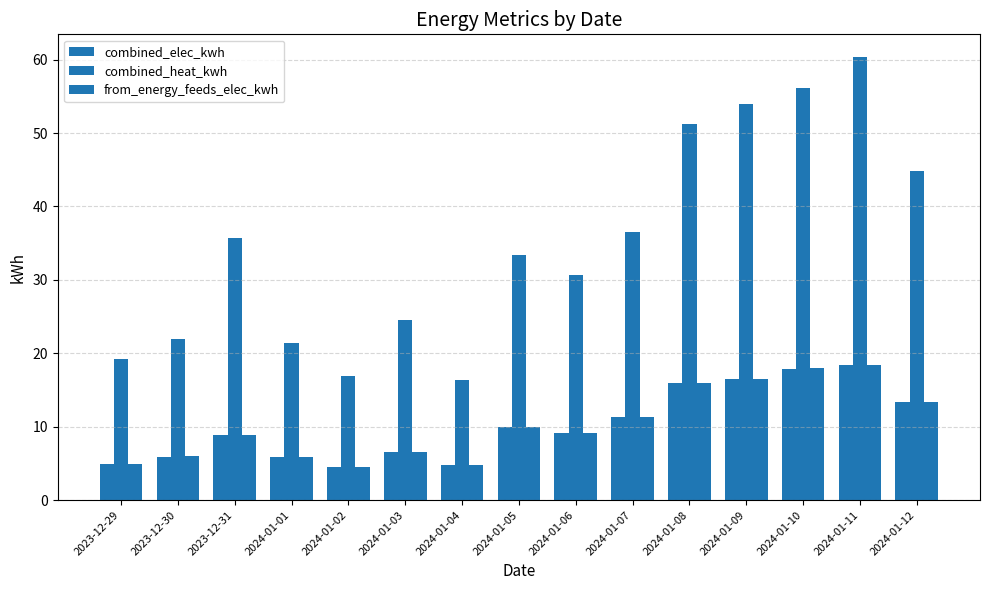

How many distinct data groups are displayed?

3